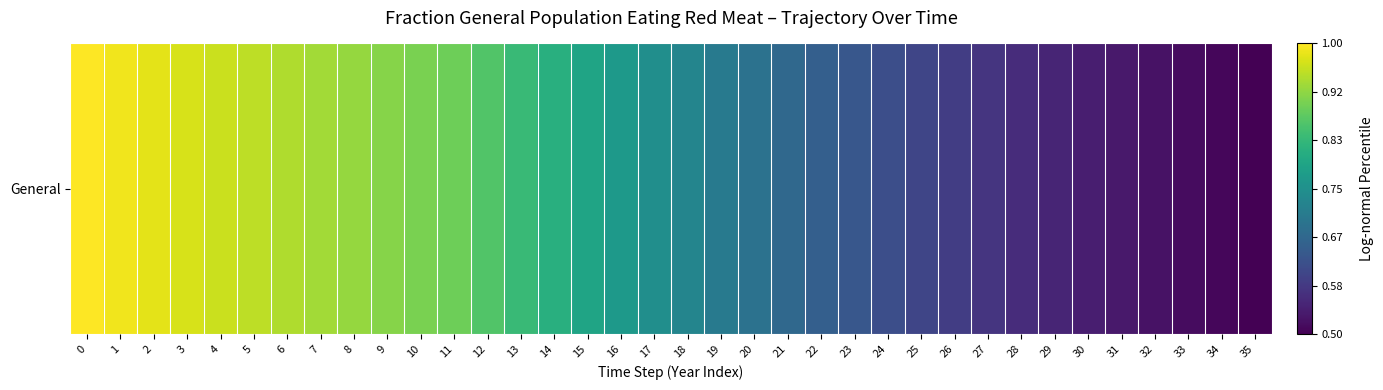

What is the smallest value displayed?

0.5